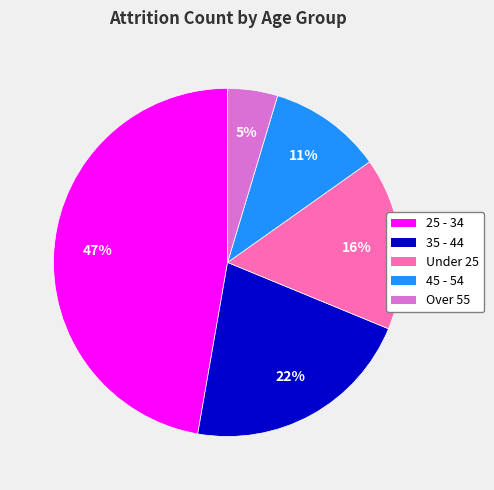

Do 25 - 34 and 45 - 54 together represent more than half of the pie?

Yes